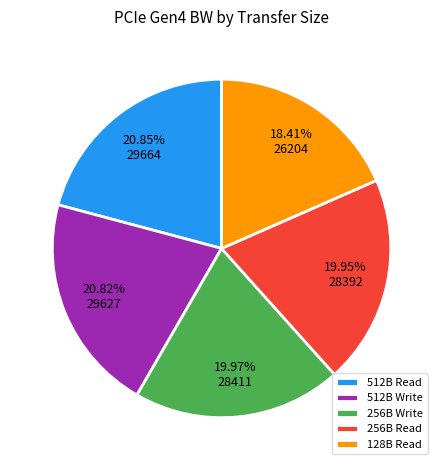

Combined, do 512B Write and 256B Write account for over 50%?

No